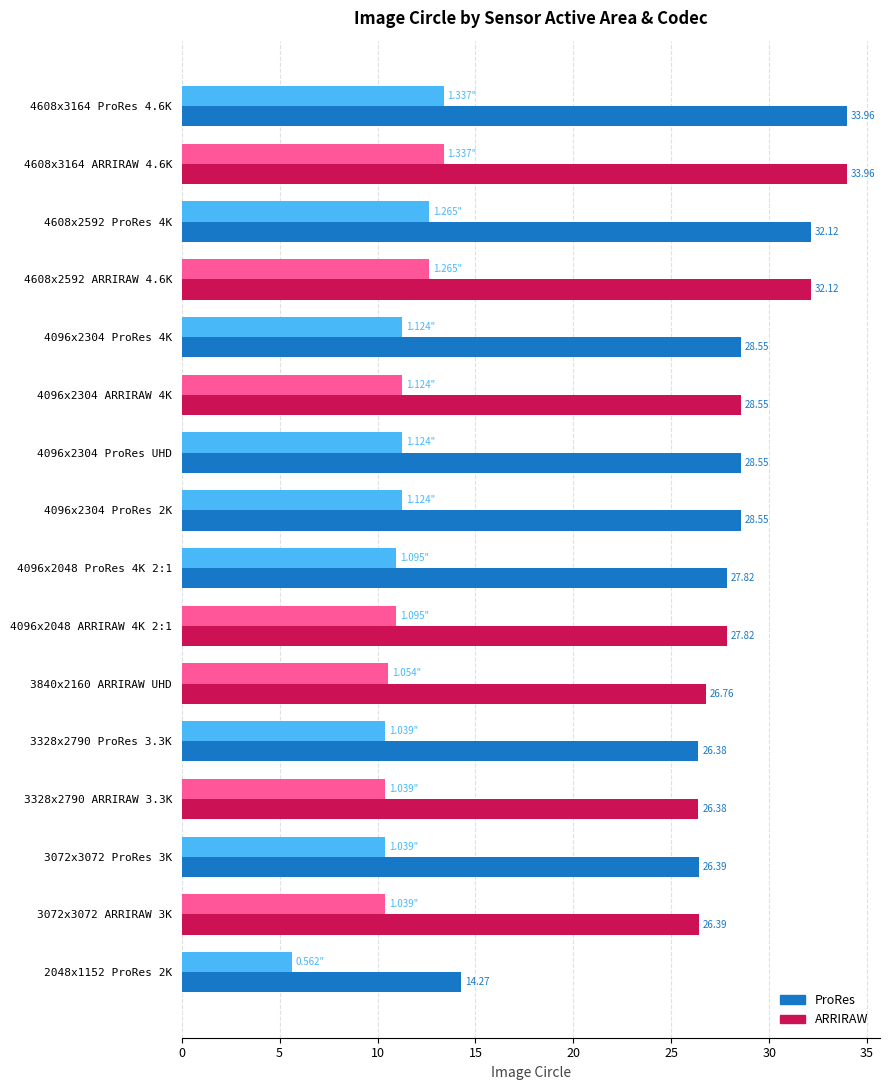

What is the difference between the highest and lowest values at 4096x2304 ProRes 4K?

17.3